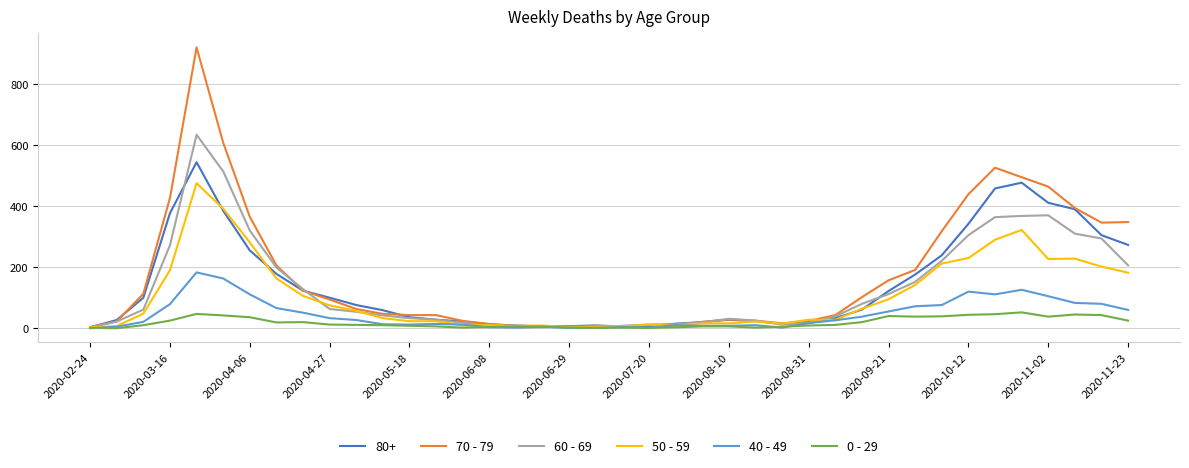

What is the greatest value displayed?

920